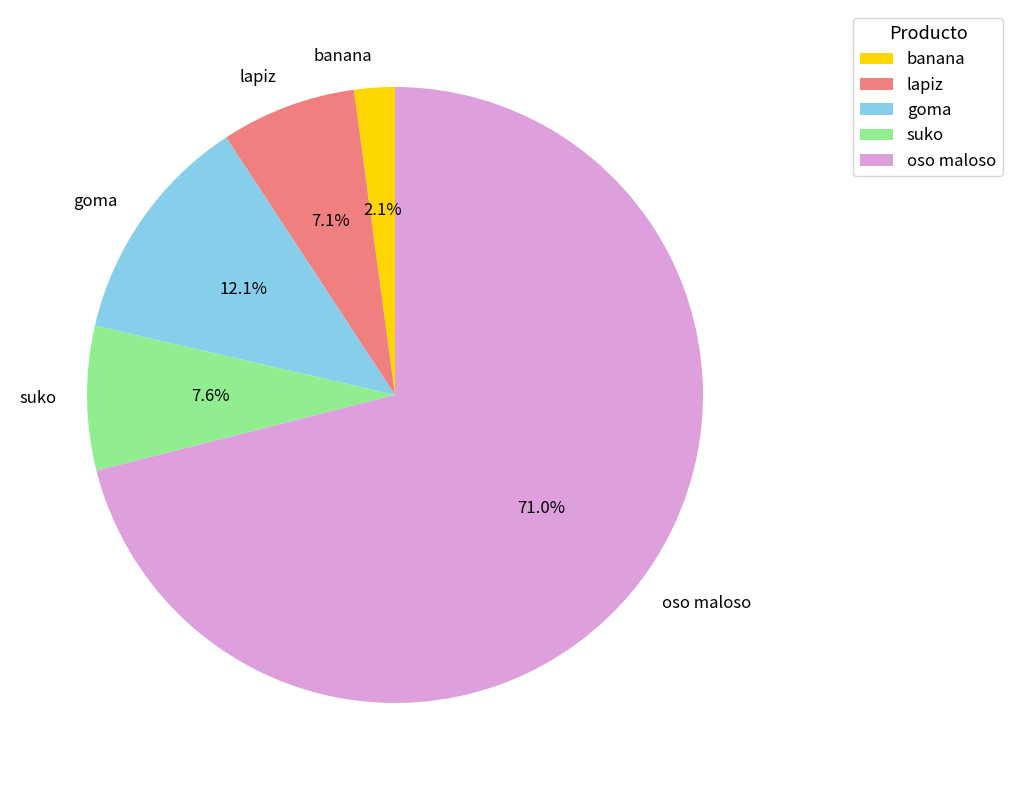

How many segments does this pie chart have?

5